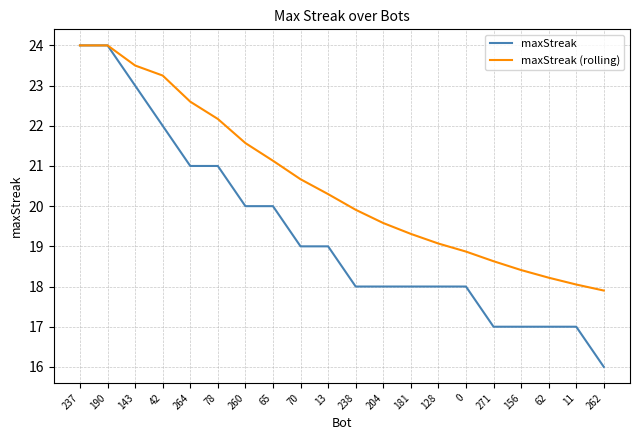

Count the number of categories in the chart.

20